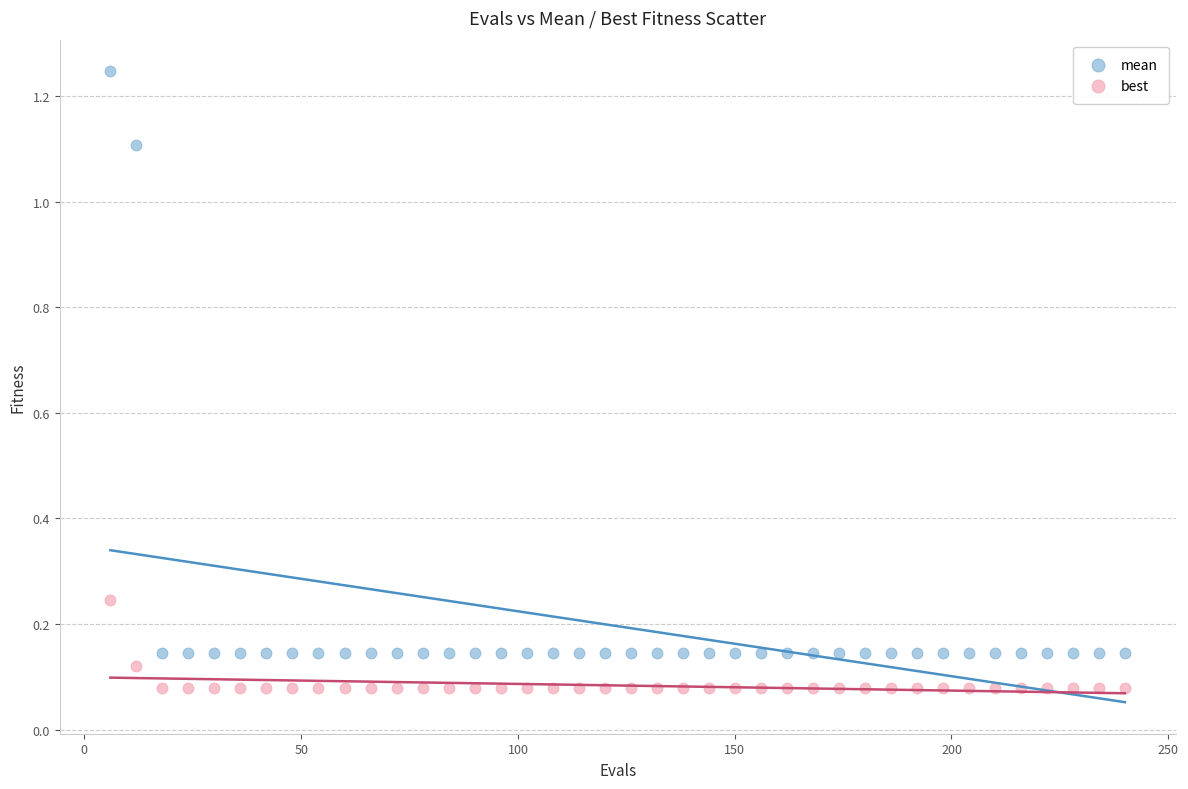

What are all the series names shown in the legend?

mean, best